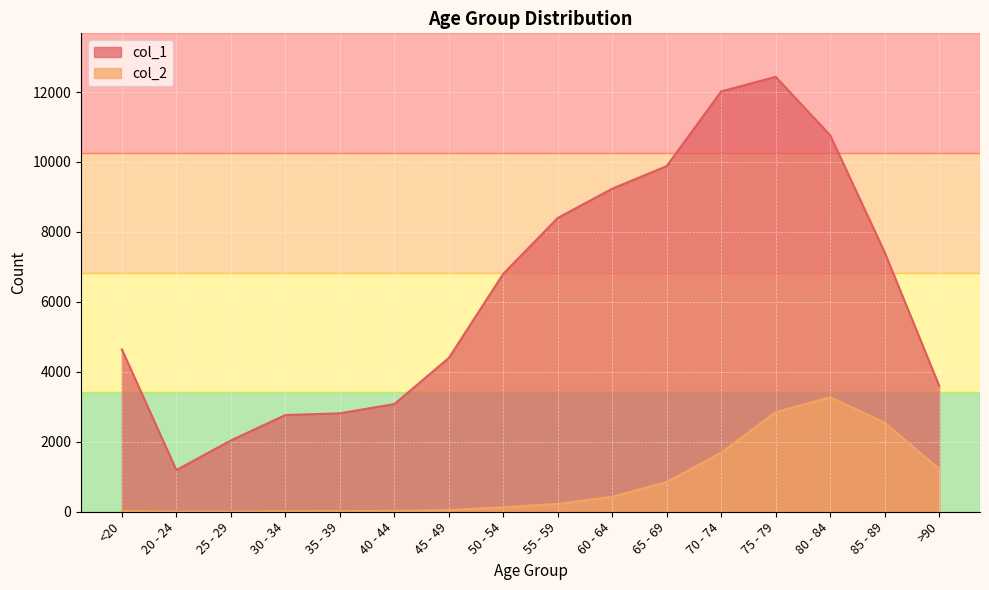

True or false: col_1 has more than 2 interior local peaks.

False